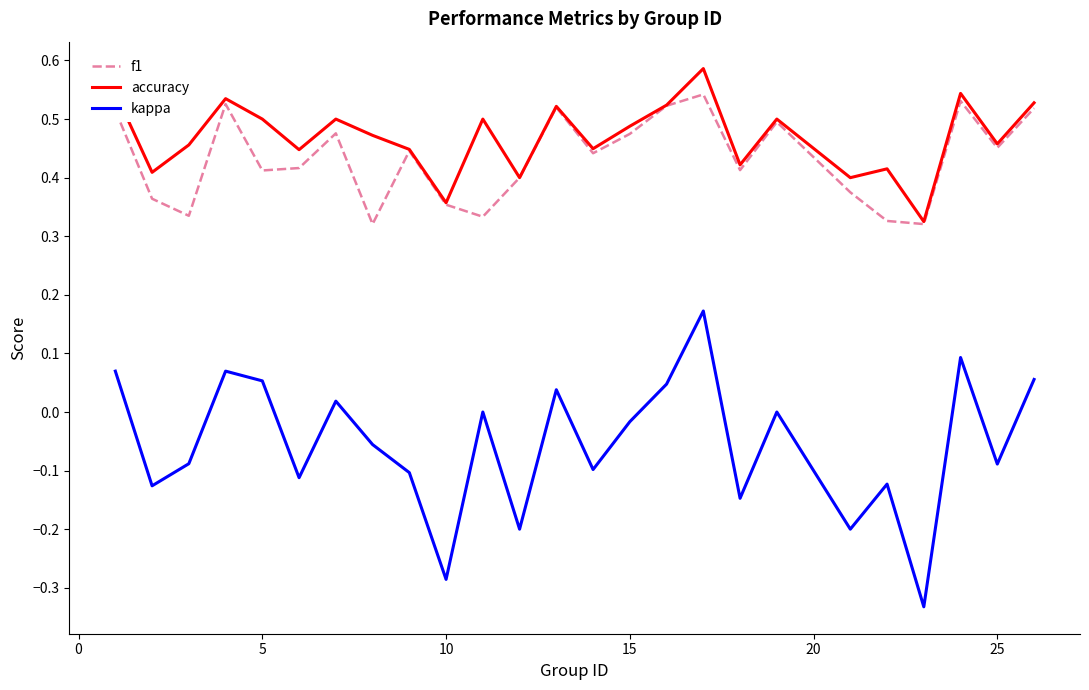

True or false: f1 and kappa cross at least once.

False